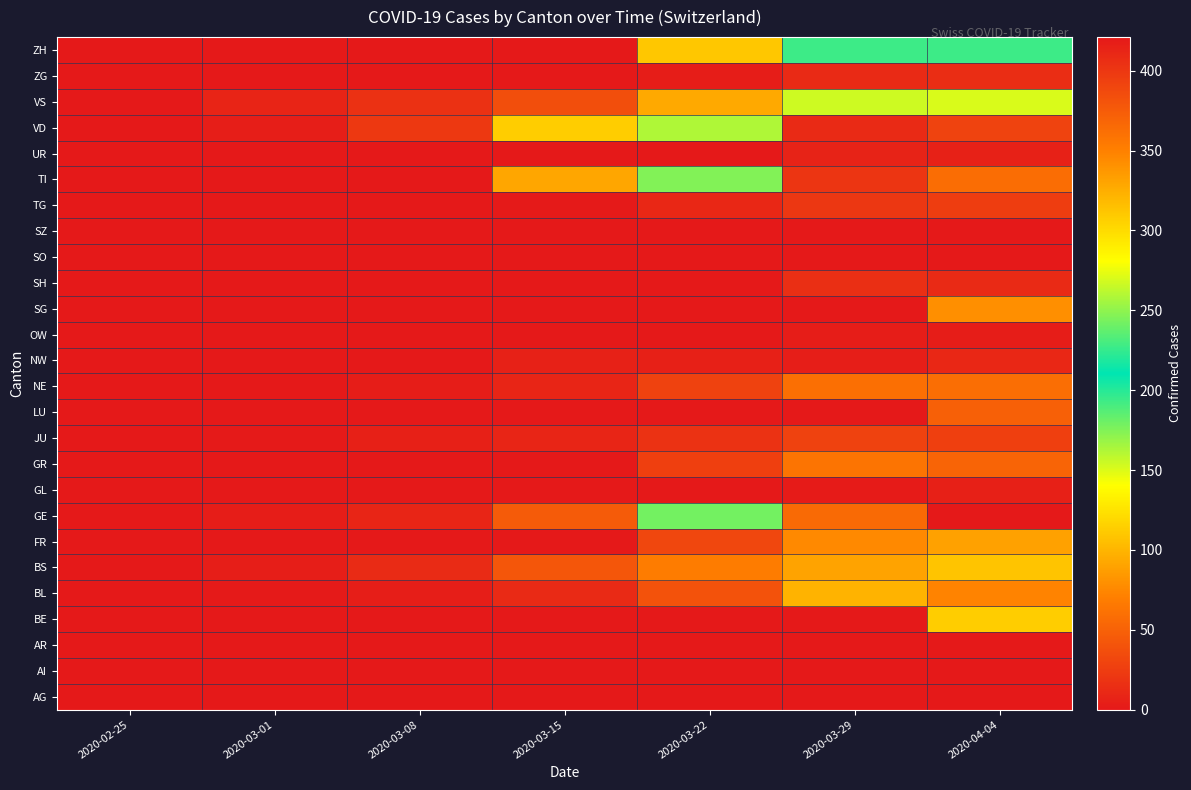

Which label corresponds to the smallest value in the chart?

2020-02-25